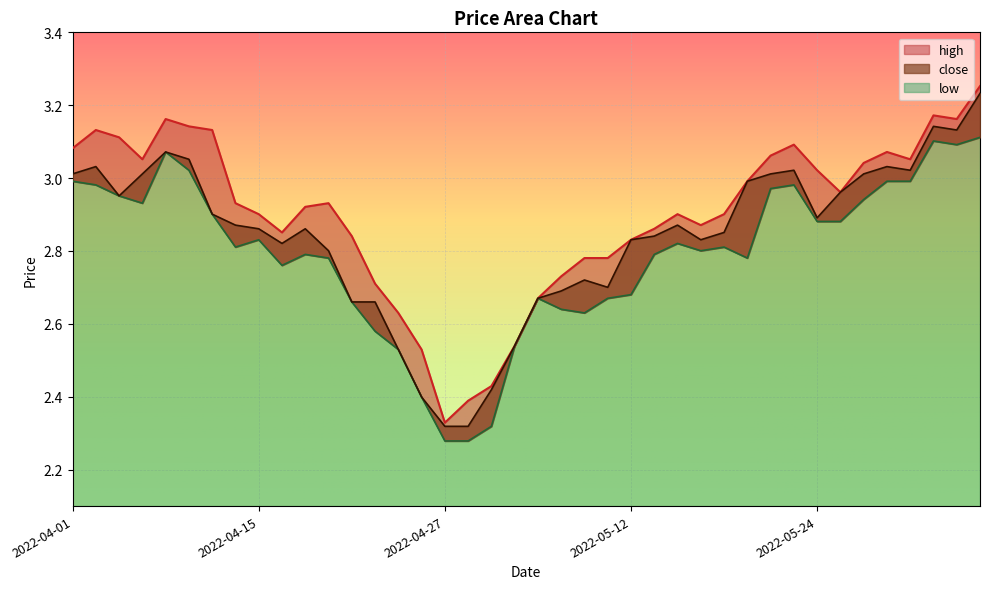

True or false: low has more than 0 interior local peaks.

True